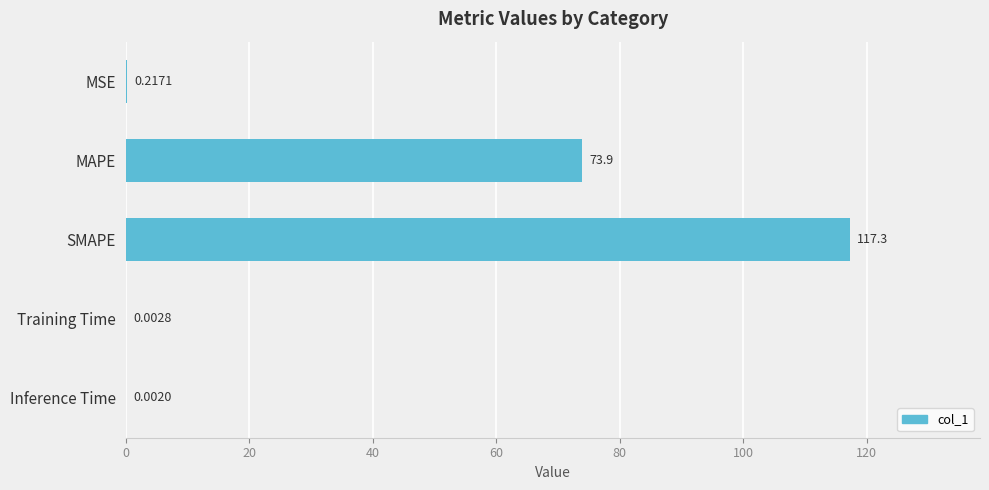

Are the bars grouped side by side (vs. stacked)?

No